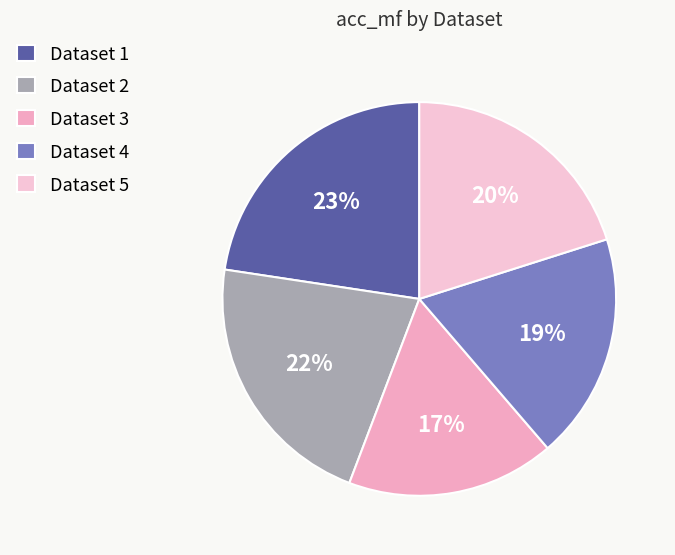

To the nearest percent, what is the average slice percentage?

20%